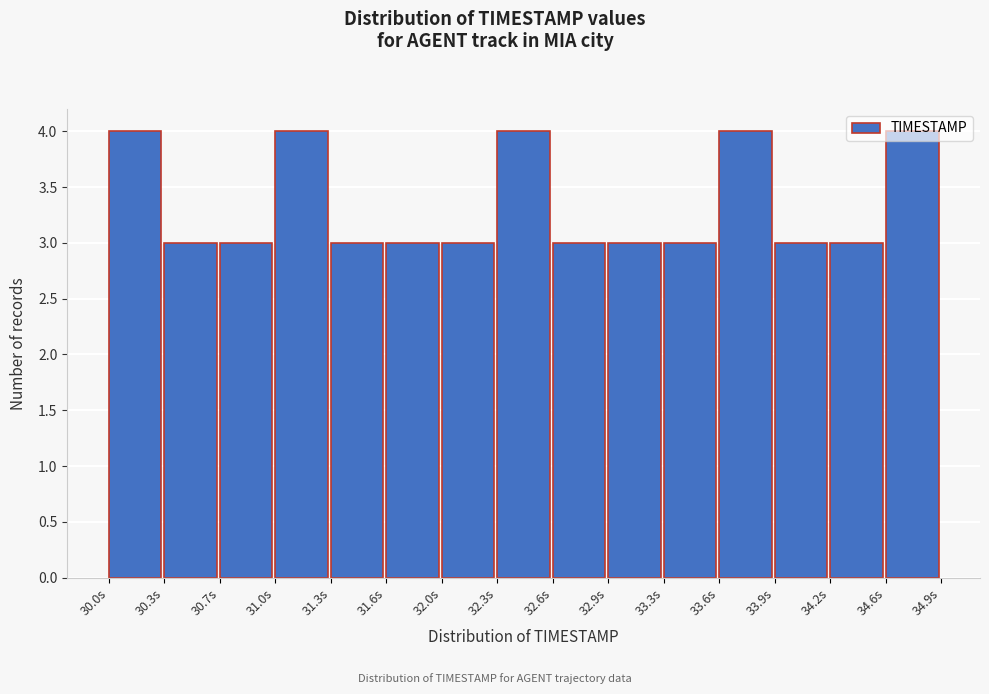

Reading left to right, list every bar in this chart as the range it spans on the x-axis followed by its height. Neither the bar edges nor the heights are printed on the chart, so give them approximately, as read against the axes.

30.00 to 30.35: 4
30.35 to 30.65: 3
30.65 to 31.00: 3
31.00 to 31.30: 4
31.30 to 31.65: 3
31.65 to 31.95: 3
31.95 to 32.30: 3
32.30 to 32.60: 4
32.60 to 32.95: 3
32.95 to 33.25: 3
33.25 to 33.60: 3
33.60 to 33.90: 4
33.90 to 34.25: 3
34.25 to 34.55: 3
34.55 to 34.90: 4